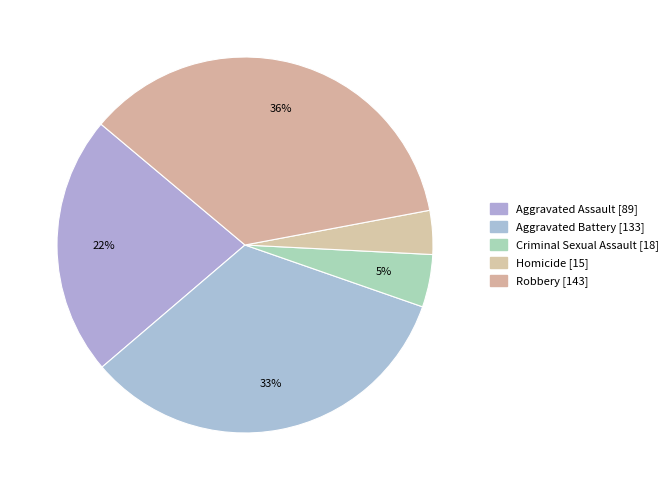

How many segments does this pie chart have?

5